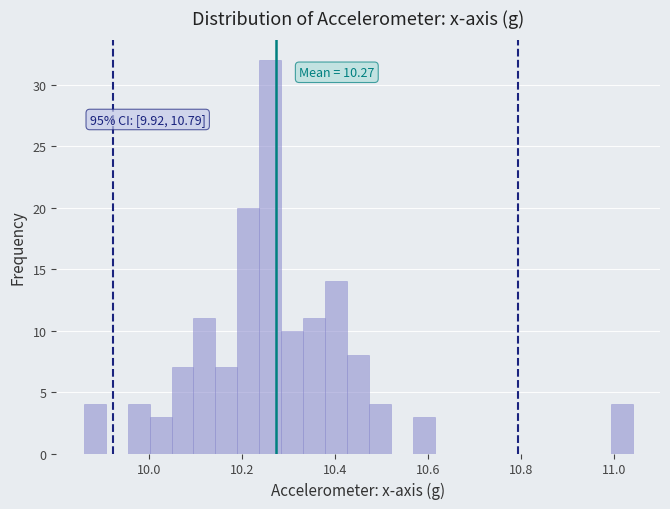

Around what value on the x-axis is the tallest bar? Give the approximate position of its centre, as read against the axis.

10.26